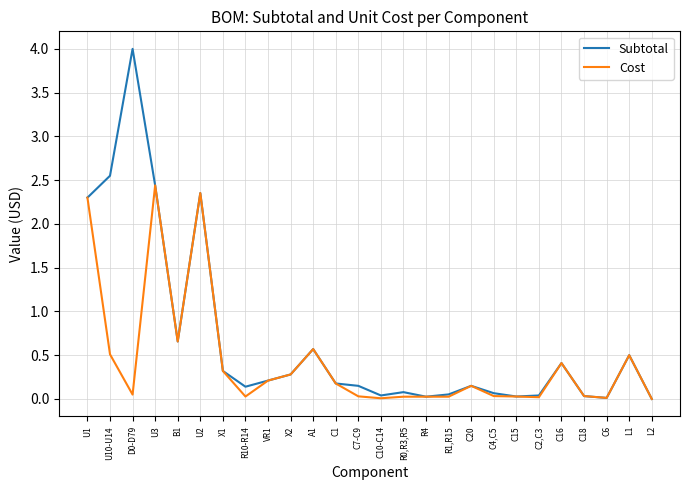

Where is the first local maximum for Cost?

U3